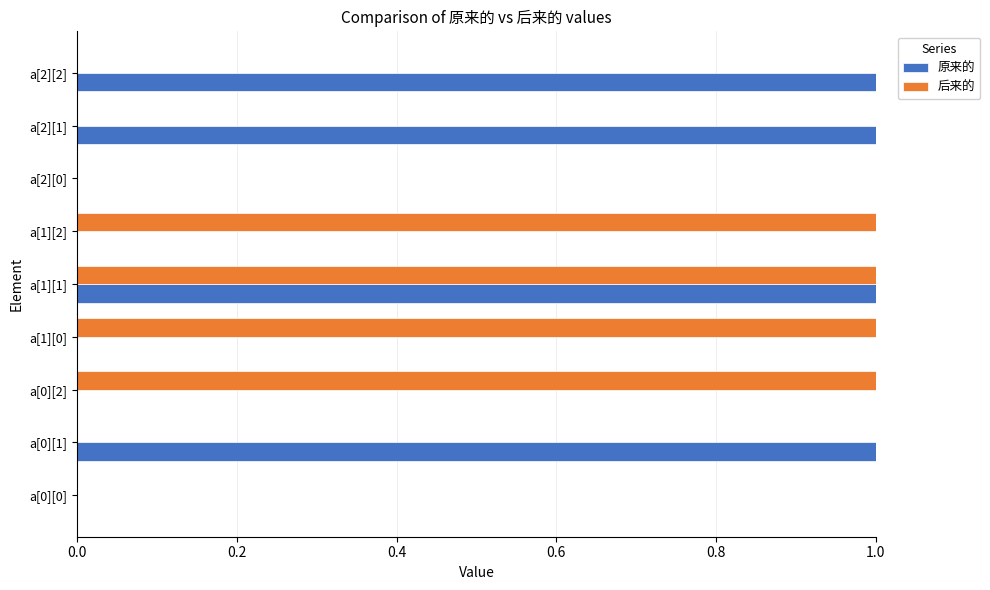

At which category is the sum across all series the highest?

a[1][1]